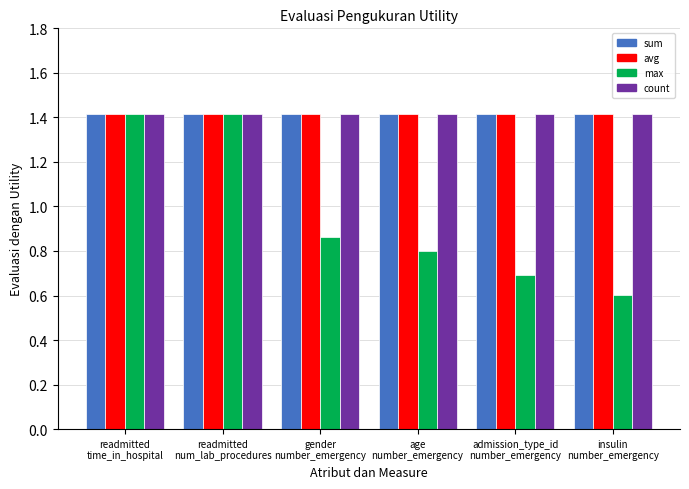

What is the value of the count bar at the 4th from the left?

1.4